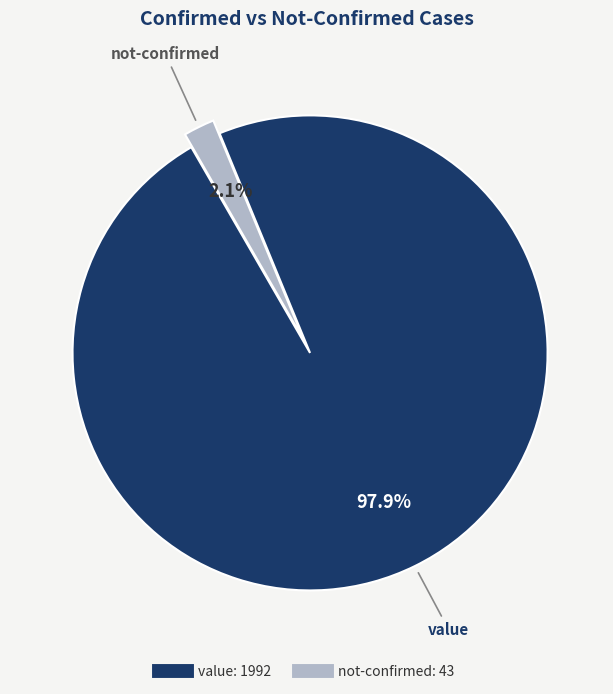

Is there any slice that represents more than half of the pie?

Yes